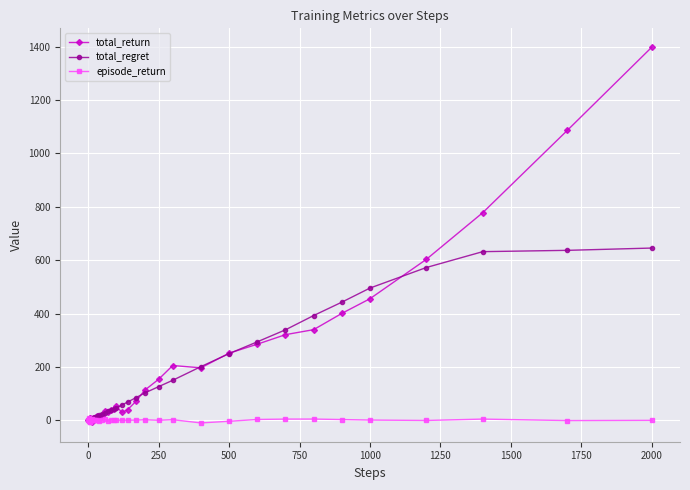

What is the greatest value displayed?

1398.2